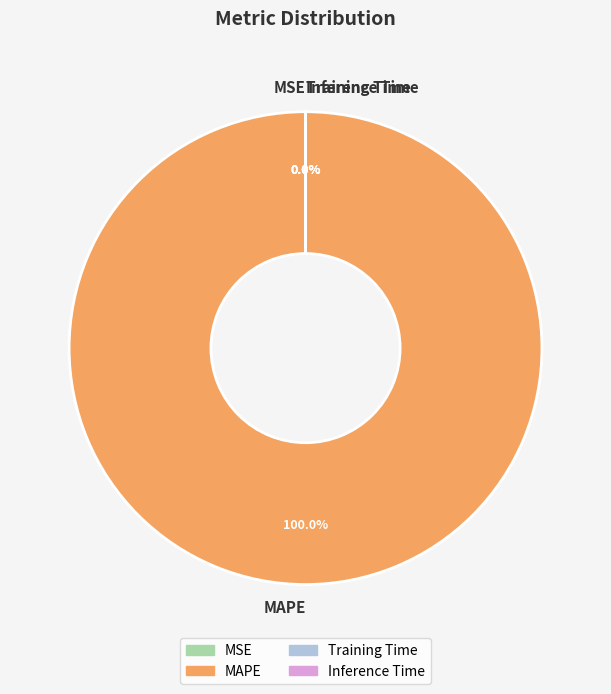

The MSE slice represents 5% of the pie. True or false?

False